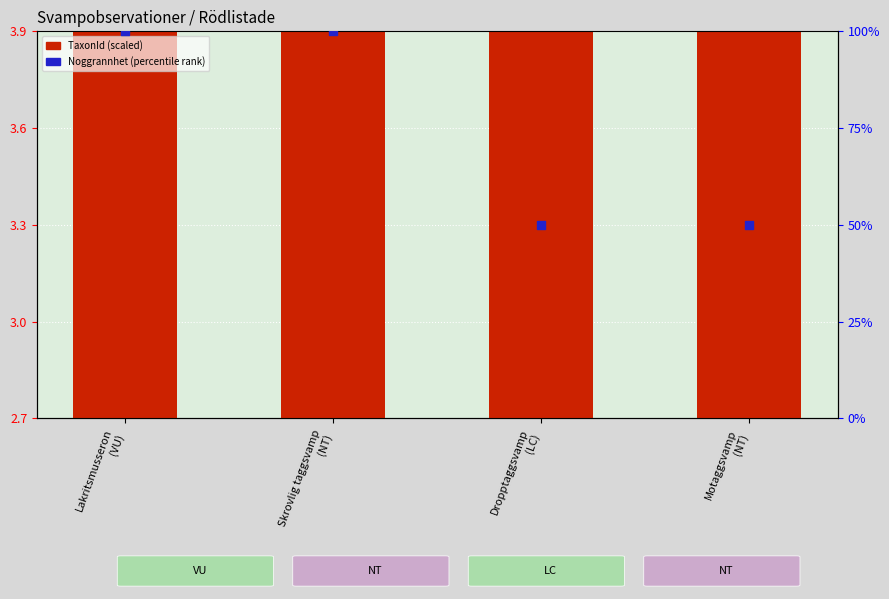

Is the value of TaxonId (scaled) at Dropptaggsvamp
(LC) greater than the value of Noggrannhet (percentile) at Dropptaggsvamp
(LC)?

No